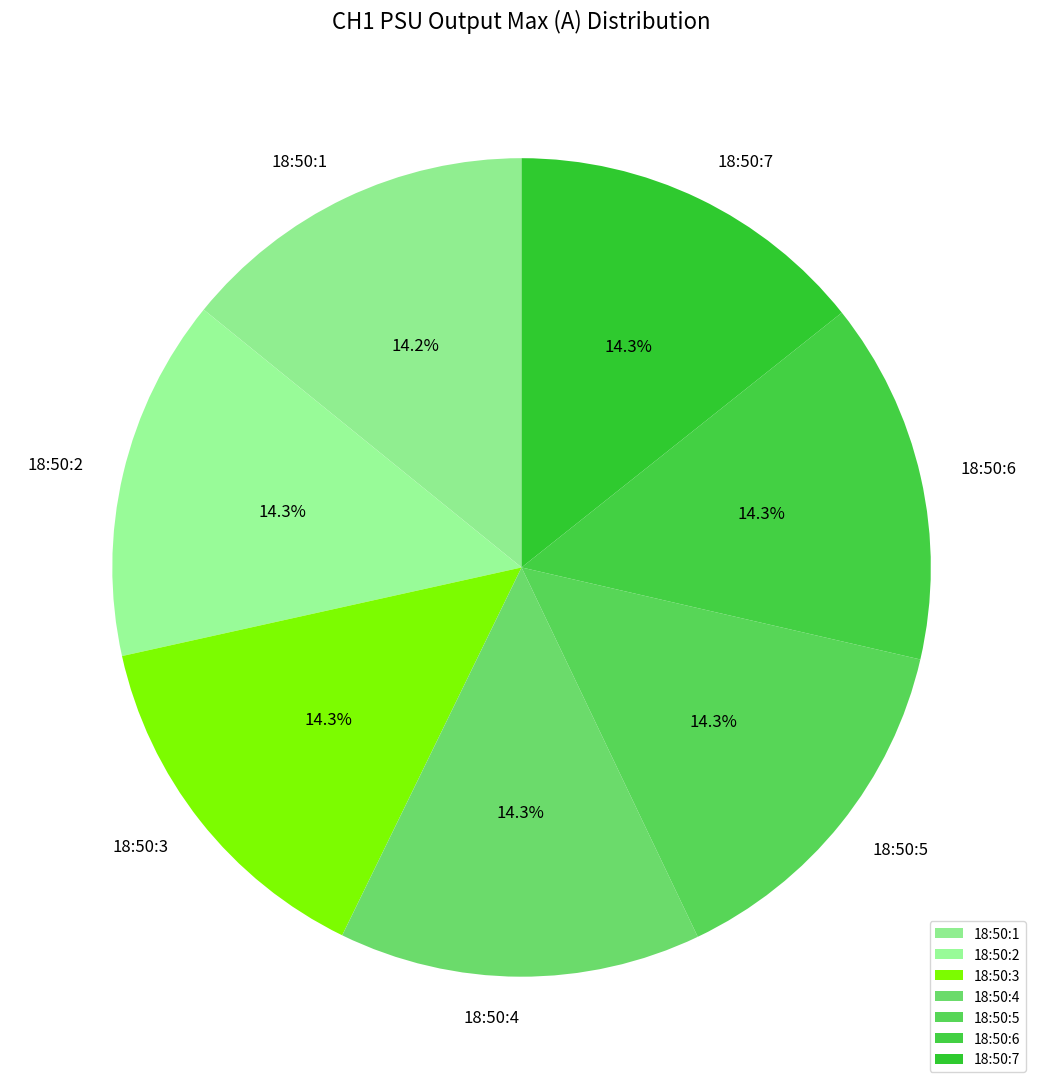

To the nearest percent, what portion does 18:50:6 represent?

14%